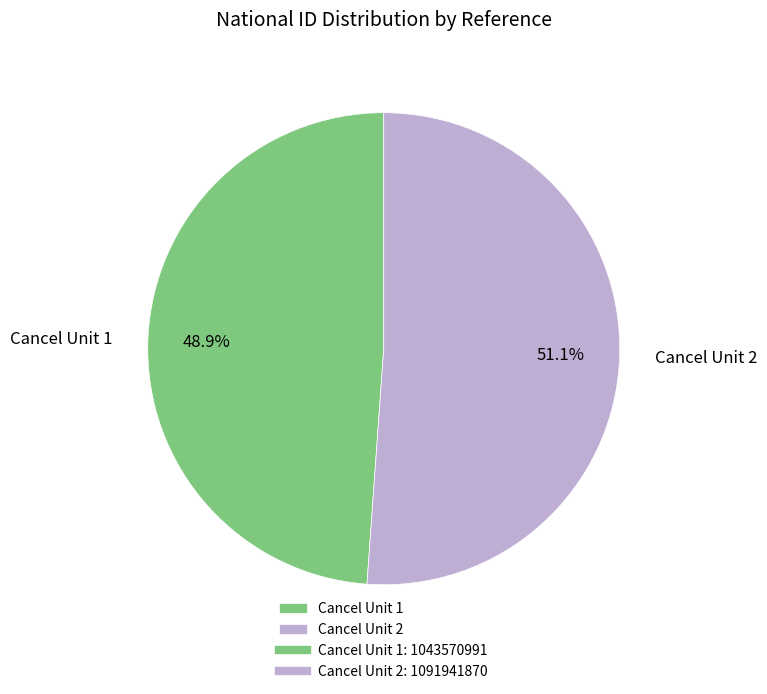

To the nearest percent, what is the combined percentage of Cancel Unit 2 and Cancel Unit 1?

100%